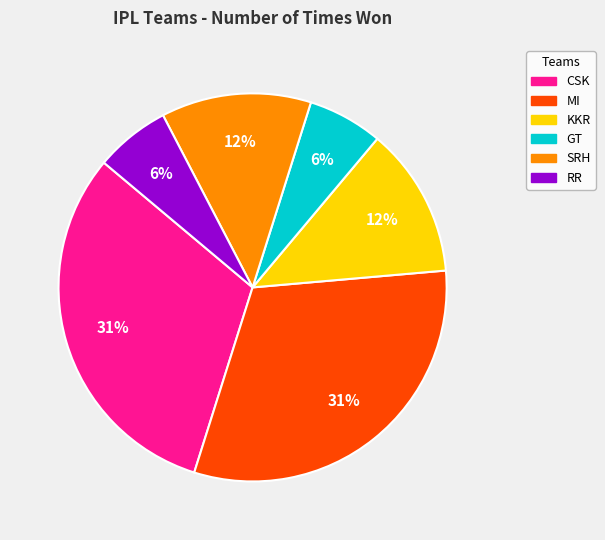

To the nearest percent, what is the difference between the largest and smallest slice percentages?

25%